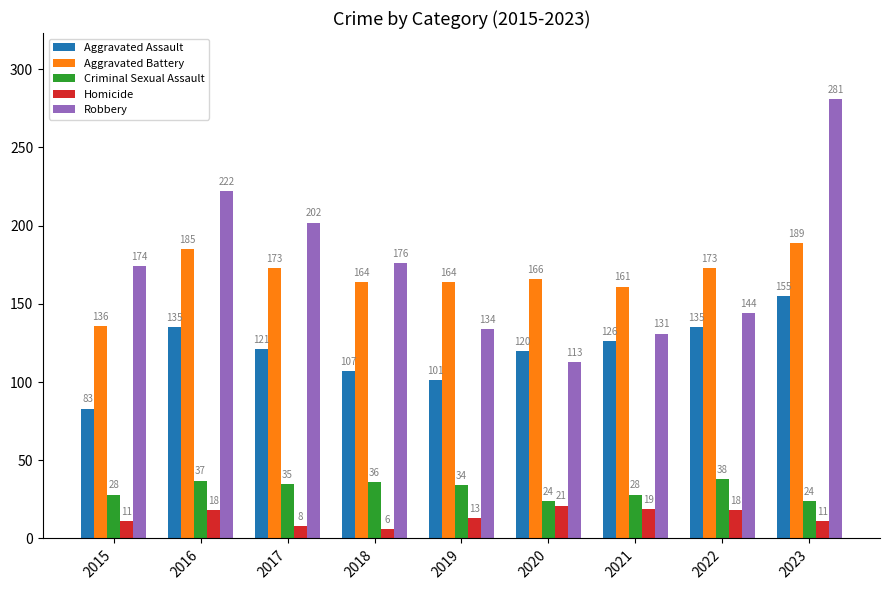

List the series in order of their peak value, highest first.

Robbery, Aggravated Battery, Aggravated Assault, Criminal Sexual Assault, Homicide